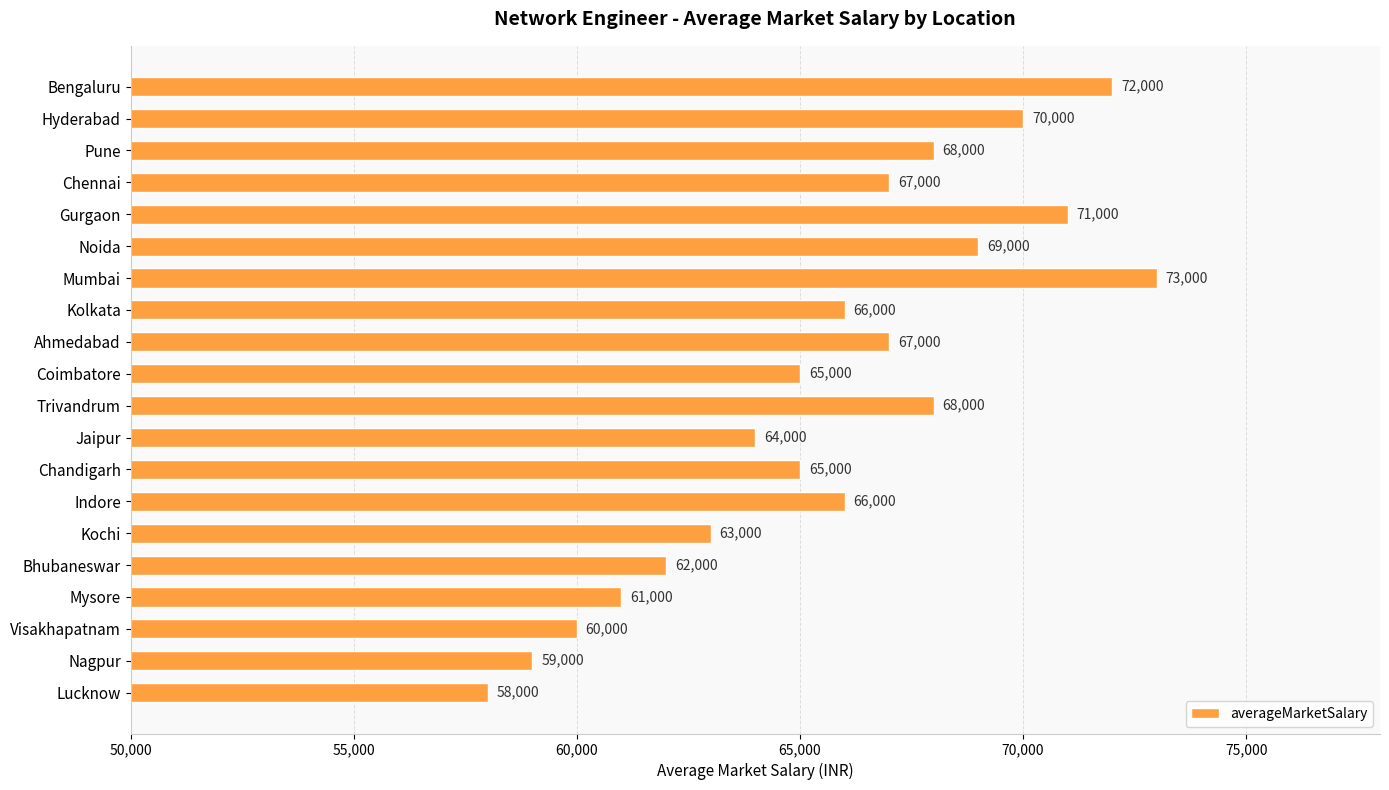

Are the bars horizontal?

Yes